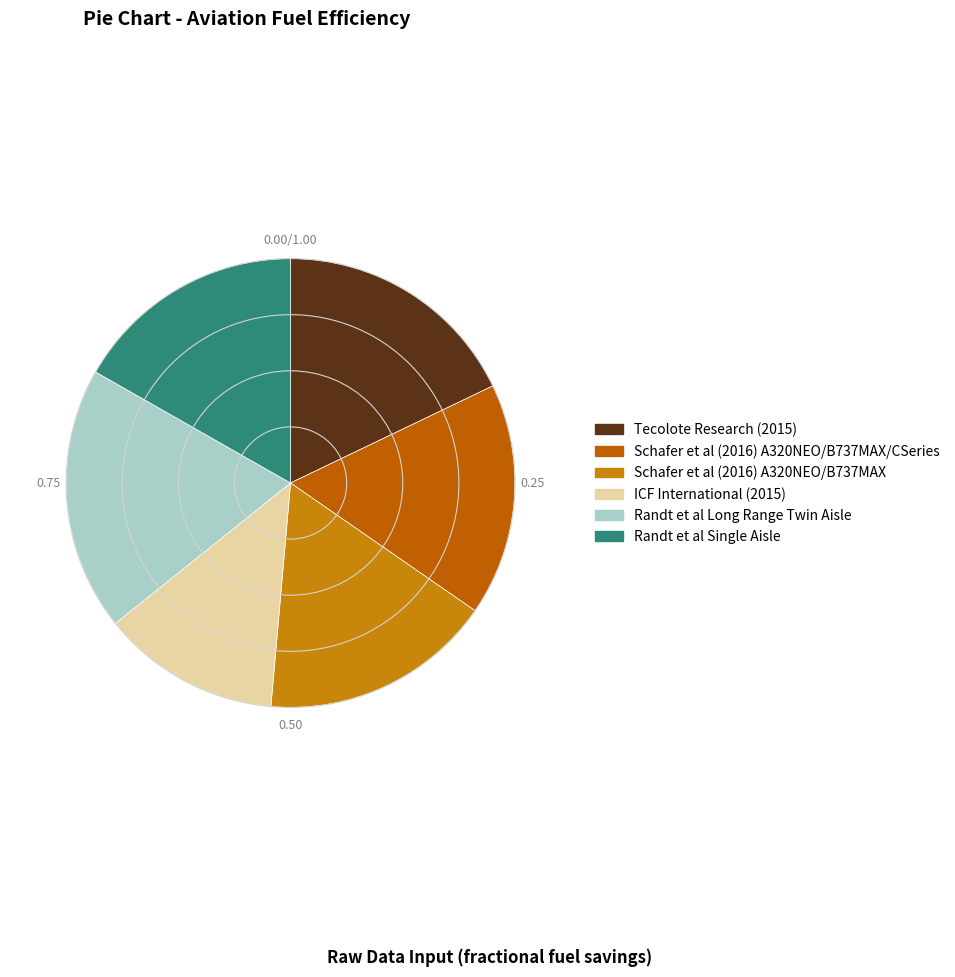

True or false: Schafer et al (2016) A320NEO/B737MAX/CSeries accounts for 3% of the total.

False